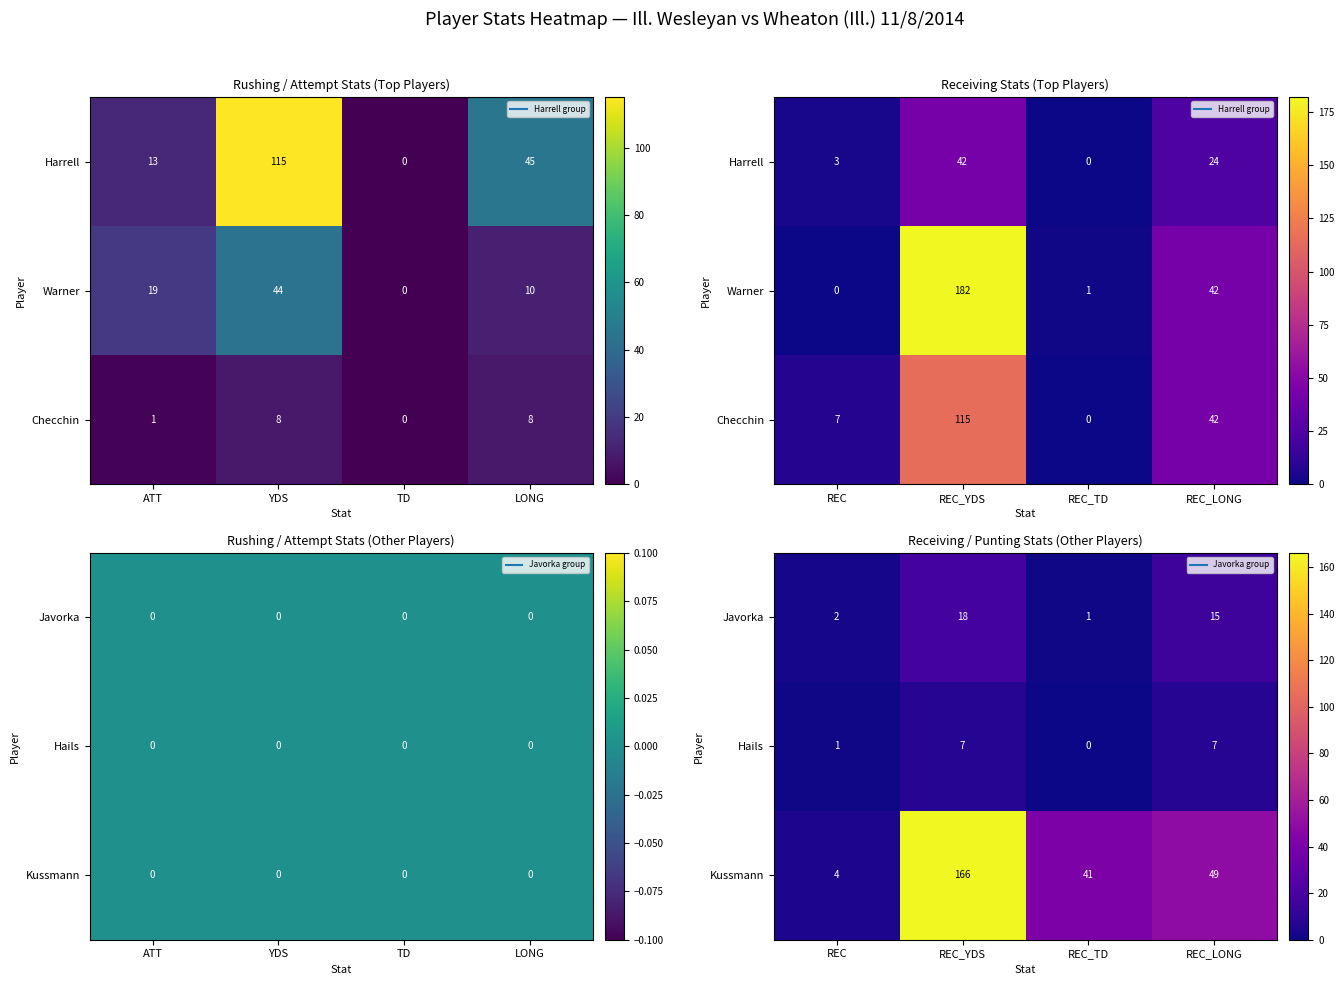

Which has a higher value, REC_YDS or REC?

REC_YDS